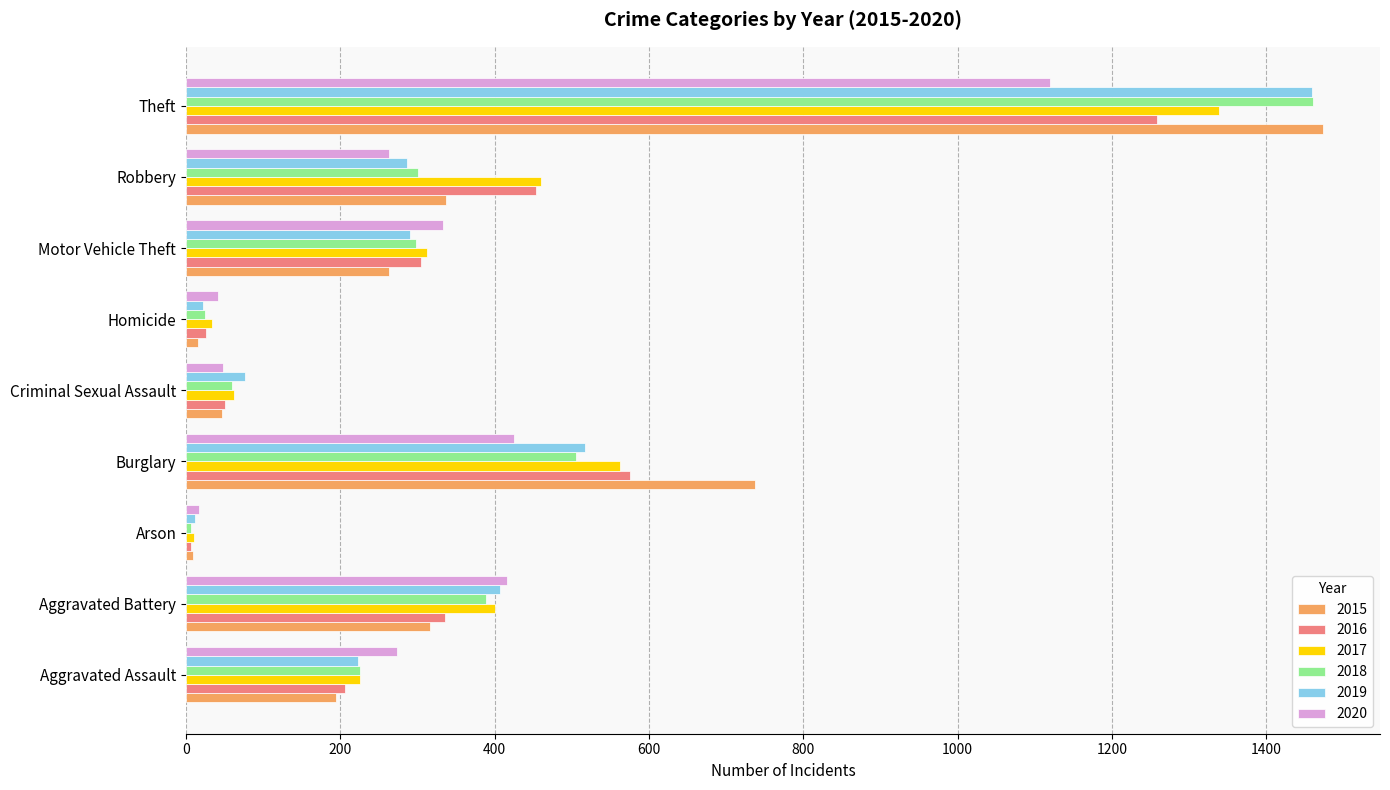

Where is 2019 nearest to the value 735?

Burglary